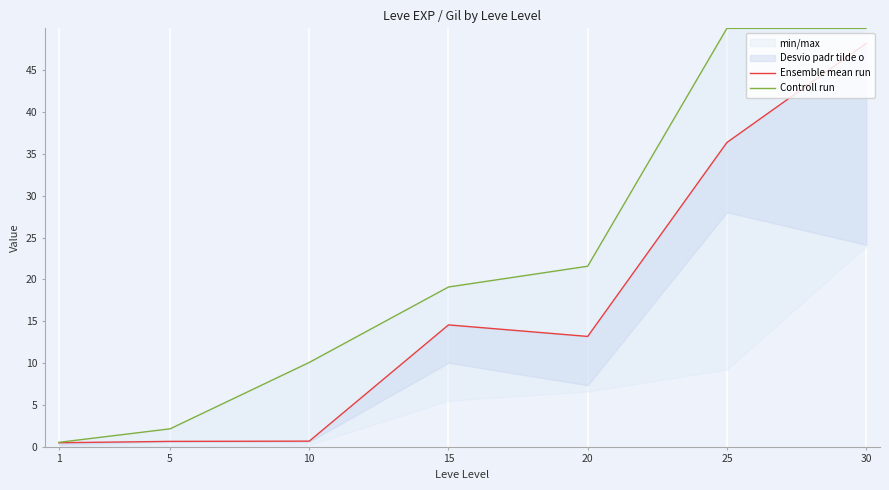

True or false: Controll run has more than 1 interior local peaks.

False